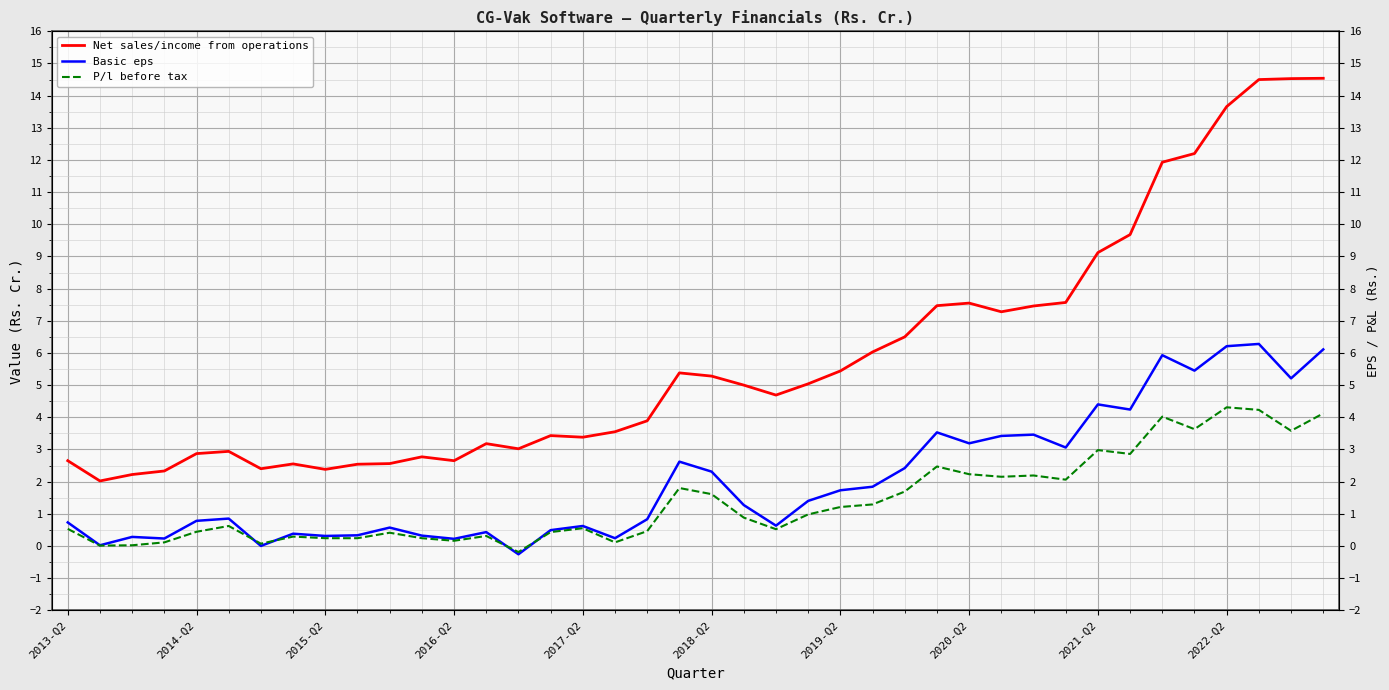

How many positive values does the P/l before tax series have?

39